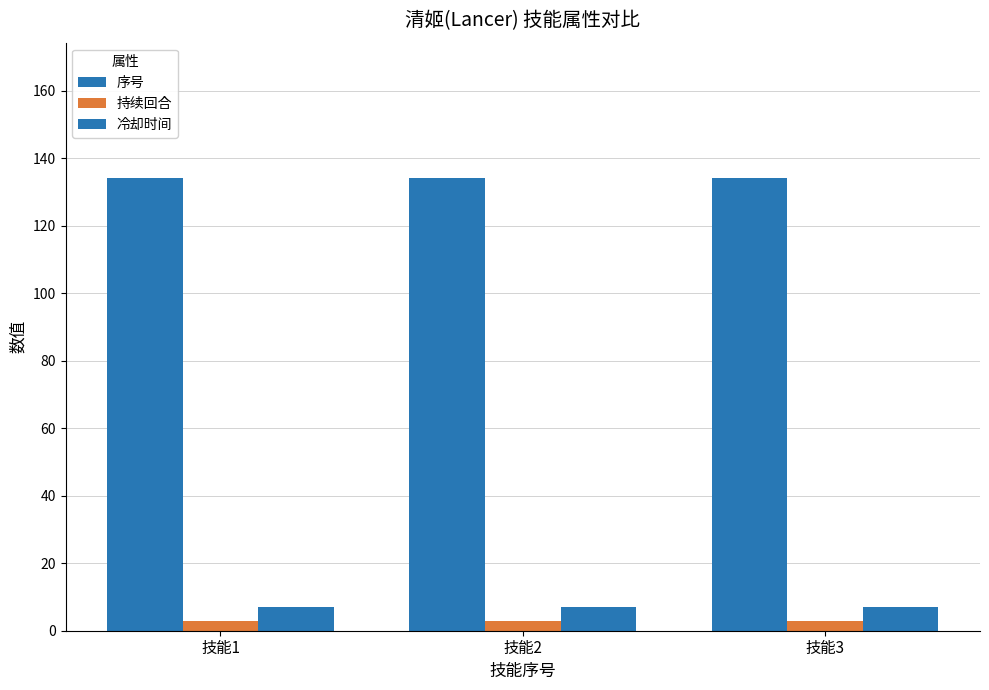

Count the number of categories in the chart.

3